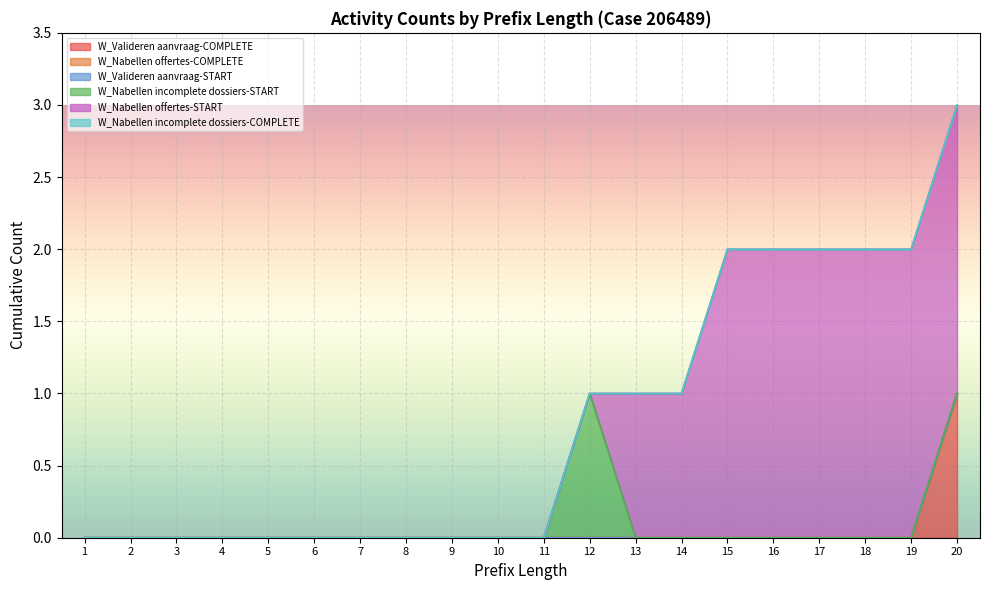

How many categories are shown in the chart?

22